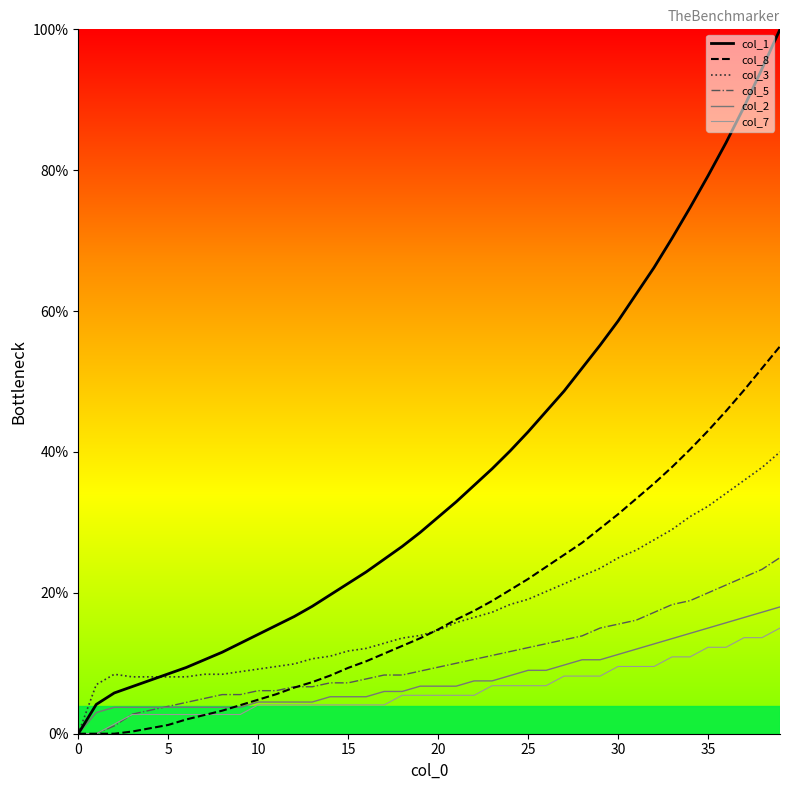

Which series has the widest spread of values?

col_1